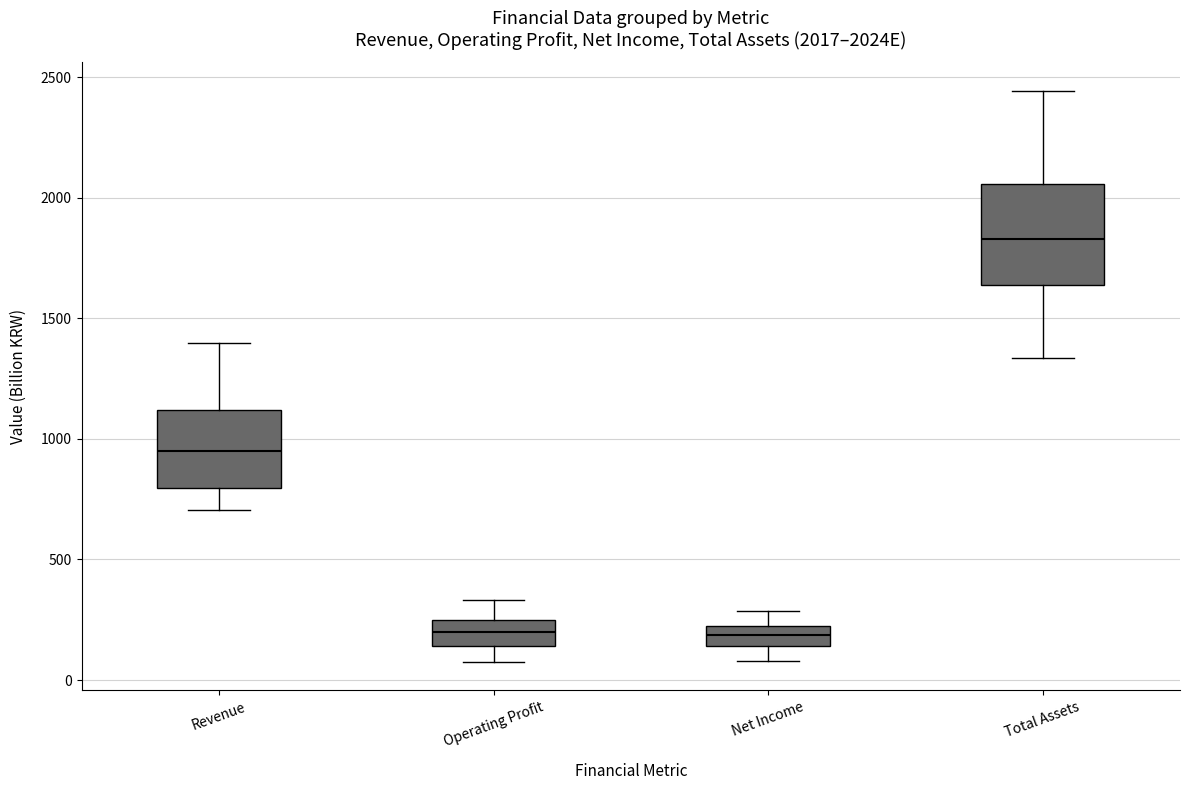

Which box has the highest median line?

Total Assets